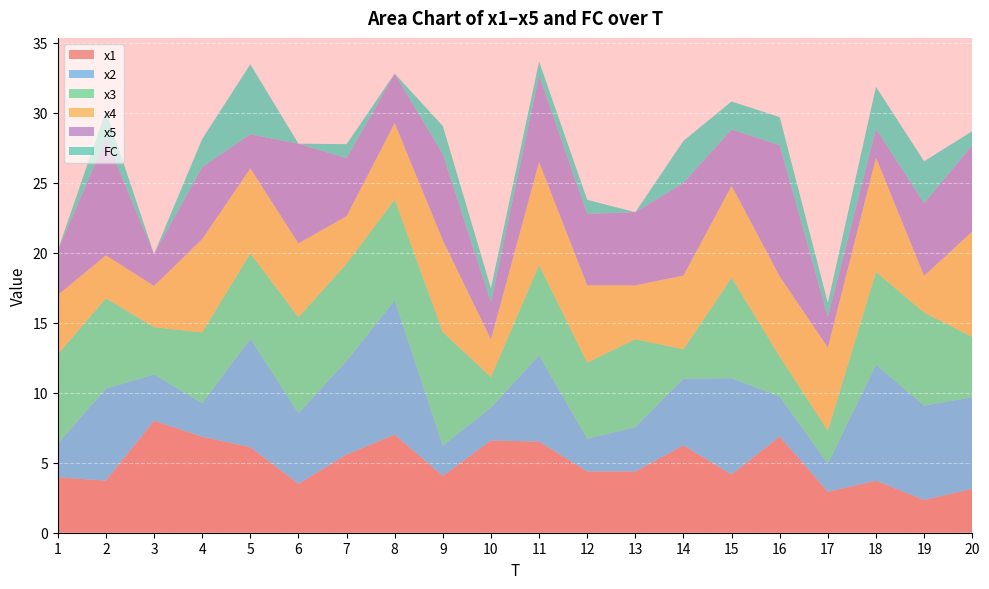

Reading left to right, transcribe all the data shown in this chart.

x1: 4.0	3.7	8.0	6.9	6.1	3.5	5.6	7.0	4.1	6.6	6.5	4.4	4.4	6.2	4.2	6.9	2.9	3.7	2.3	3.1
x2: 2.4	6.6	3.3	2.4	7.8	5.0	6.7	9.6	2.2	2.3	6.2	2.3	3.2	4.8	6.9	2.9	2.0	8.3	6.7	6.5
x3: 6.4	6.5	3.4	5.1	6.1	6.9	7.0	7.2	8.1	2.2	6.5	5.4	6.3	2.1	7.2	2.9	2.4	6.6	6.6	4.3
x4: 4.2	3.1	2.9	6.7	6.1	5.3	3.4	5.5	6.6	2.7	7.4	5.5	3.8	5.3	6.6	5.7	5.9	8.2	2.6	7.5
x5: 3.2	8.3	2.3	5.2	2.4	7.1	4.1	3.5	6.2	2.7	6.2	5.1	5.2	6.6	4.0	9.4	2.2	2.1	5.2	6.2
FC: 0.0	2.0	0.0	2.0	5.0	0.0	1.0	0.0	2.0	1.0	1.0	1.0	0.0	3.0	2.0	2.0	1.0	3.0	3.0	1.0